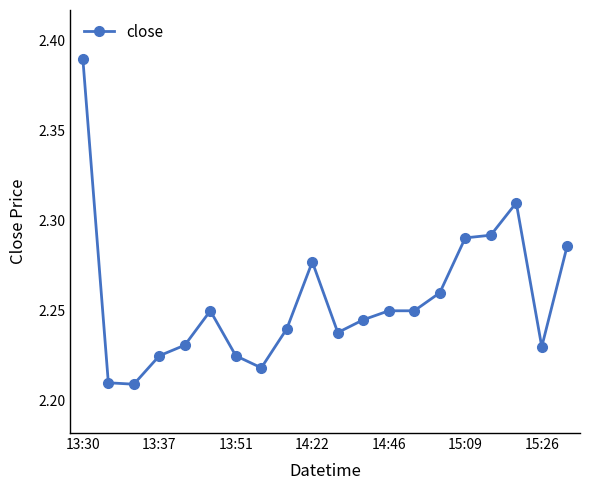

What is the sum of all values?

45.1